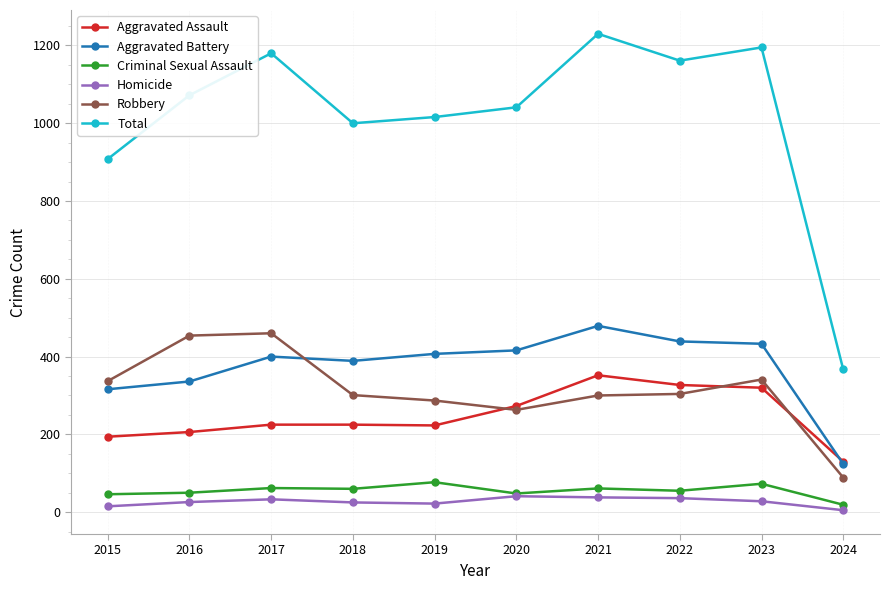

True or false: Total and Aggravated Battery intersect in this chart.

False